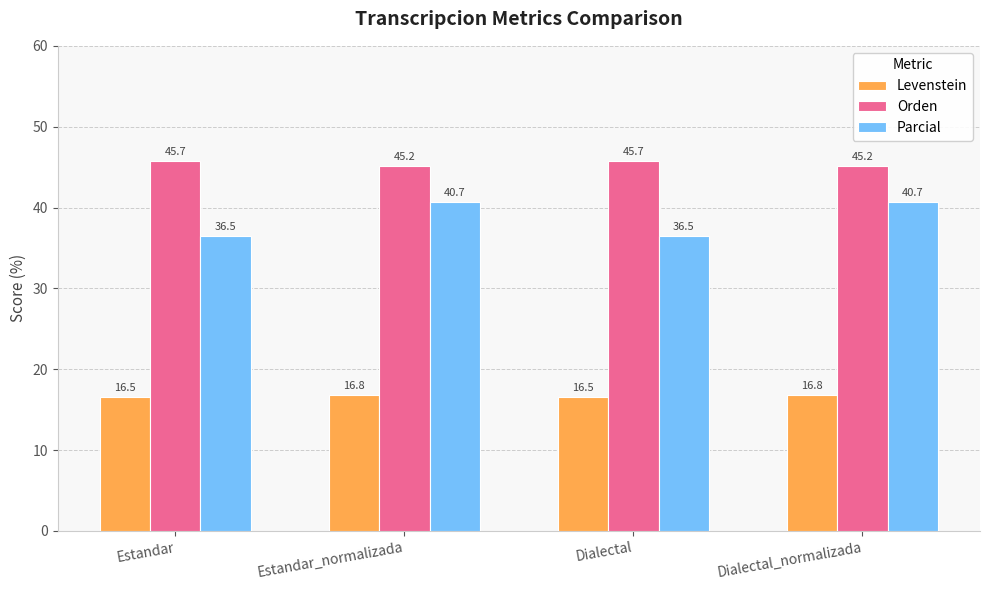

What position from the left is Dialectal_normalizada?

4